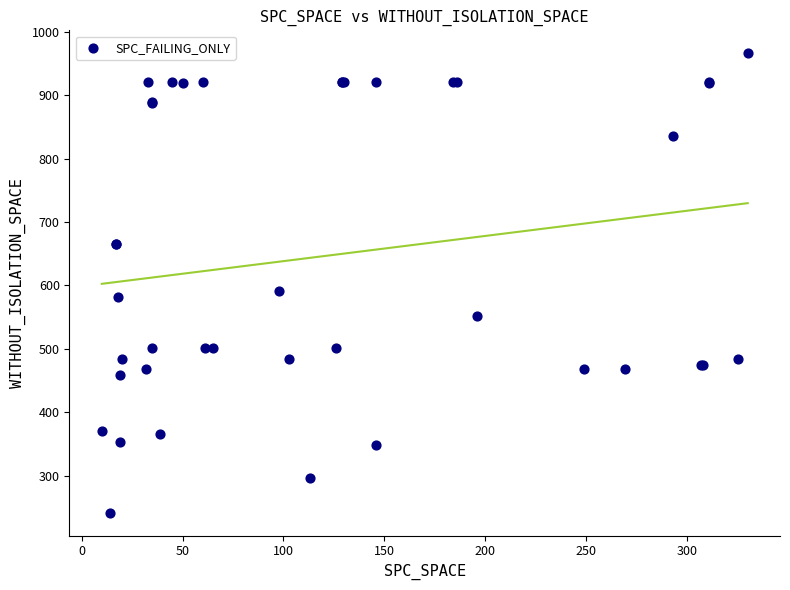

What Y value in the scatter plot is closest to 604?

592